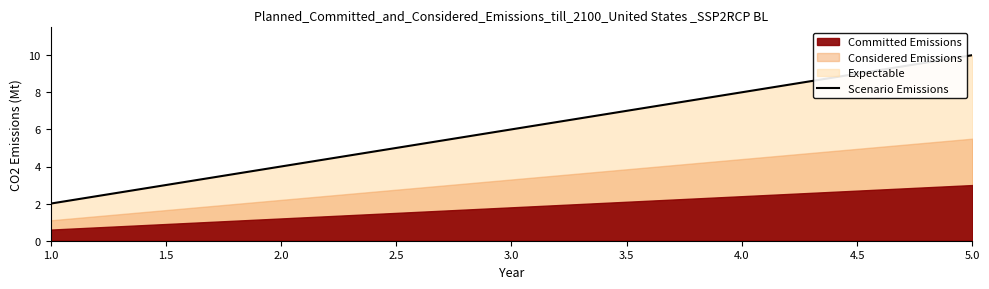

Which category has the highest value in the Scenario Emissions series?

5.0